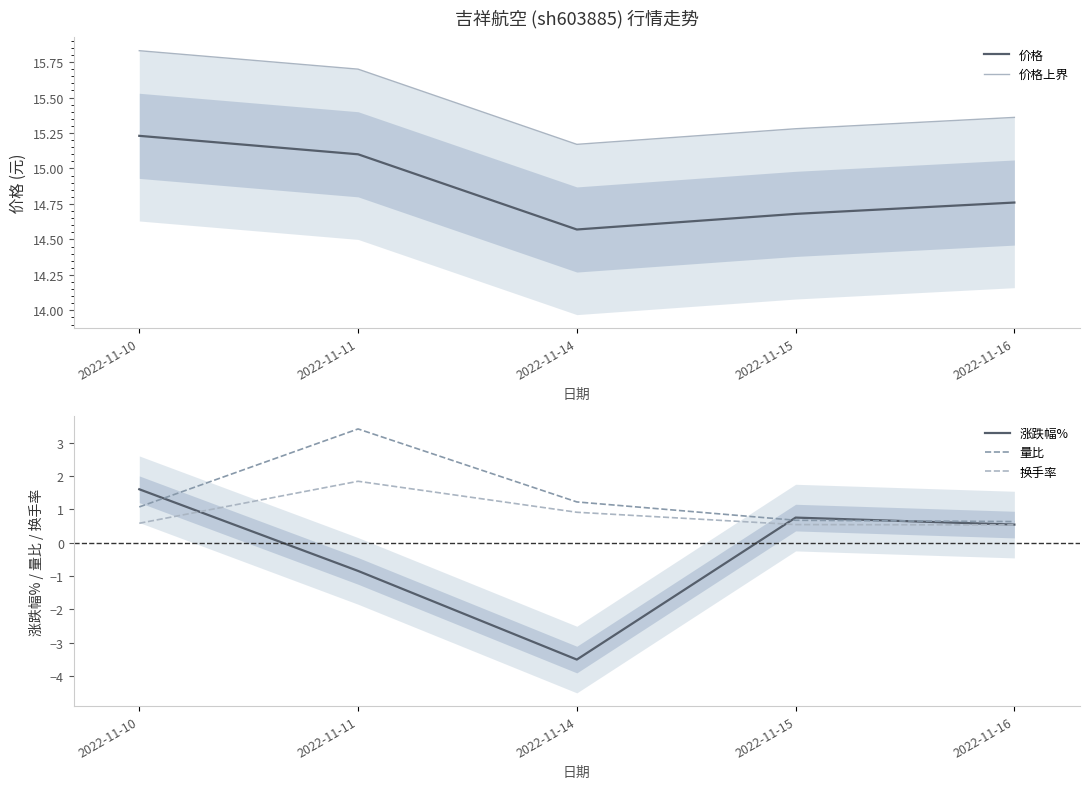

What is the total value across all series at 2022-11-15?

31.9